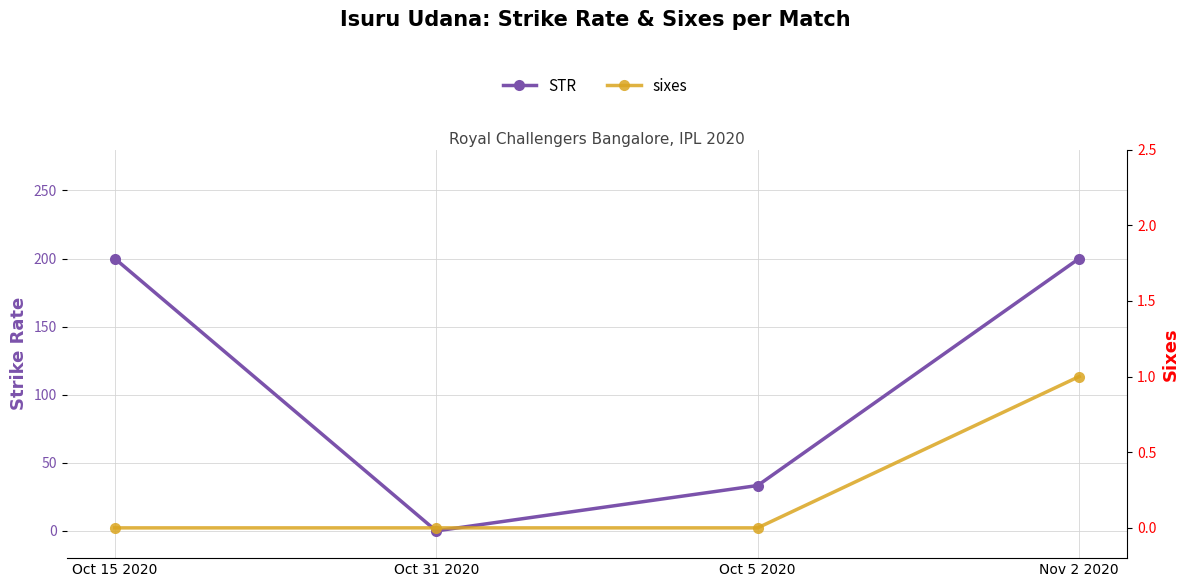

What is the maximum value for sixes?

1.0